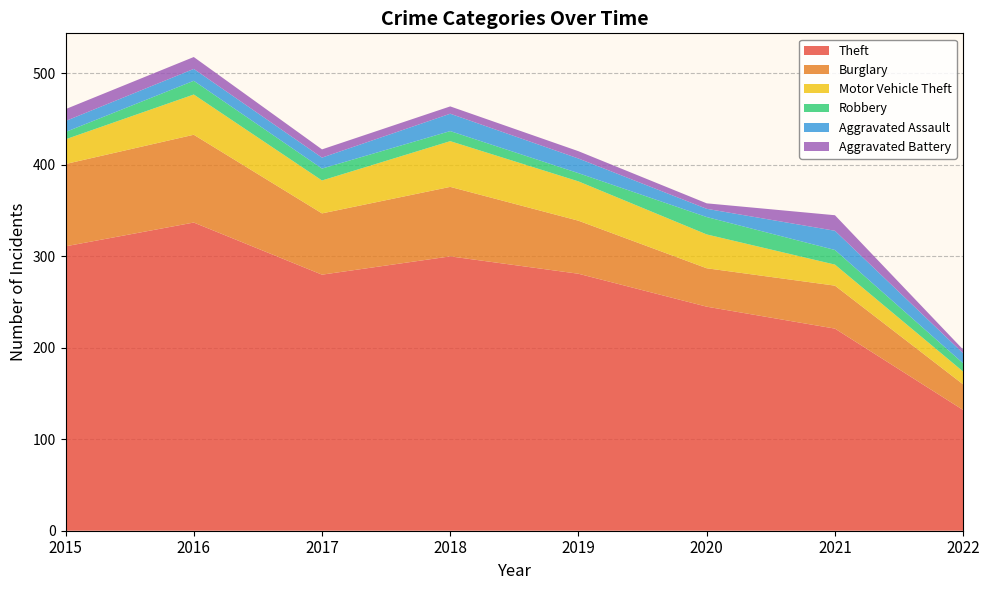

Reading right to left, list all the values displayed in this chart.

Theft: 132	221	245	281	300	280	337	311
Burglary: 28	47	42	58	76	67	96	90
Motor Vehicle Theft: 14	23	37	43	50	36	44	27
Robbery: 9	16	19	9	11	13	15	8
Aggravated Assault: 11	21	9	16	19	12	13	12
Aggravated Battery: 4	17	6	8	8	9	13	13